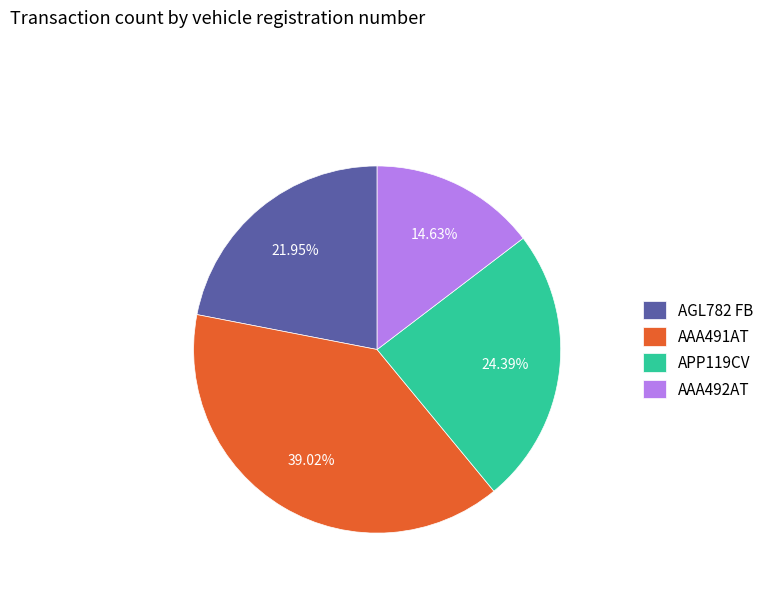

Which category has the biggest portion of the pie?

AAA491AT